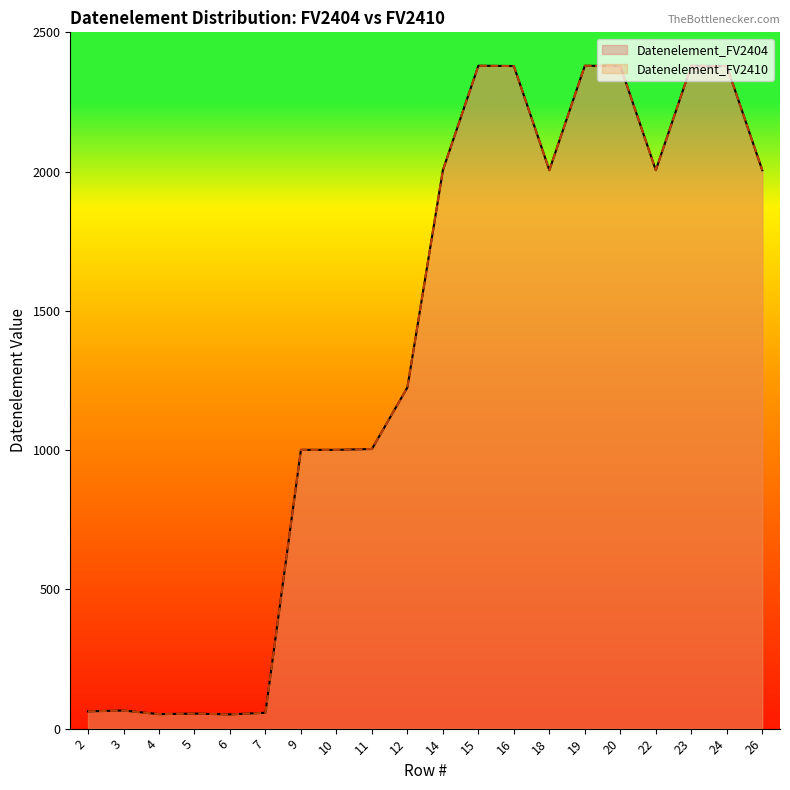

True or false: Datenelement_FV2404 and Datenelement_FV2410 intersect in this chart.

False